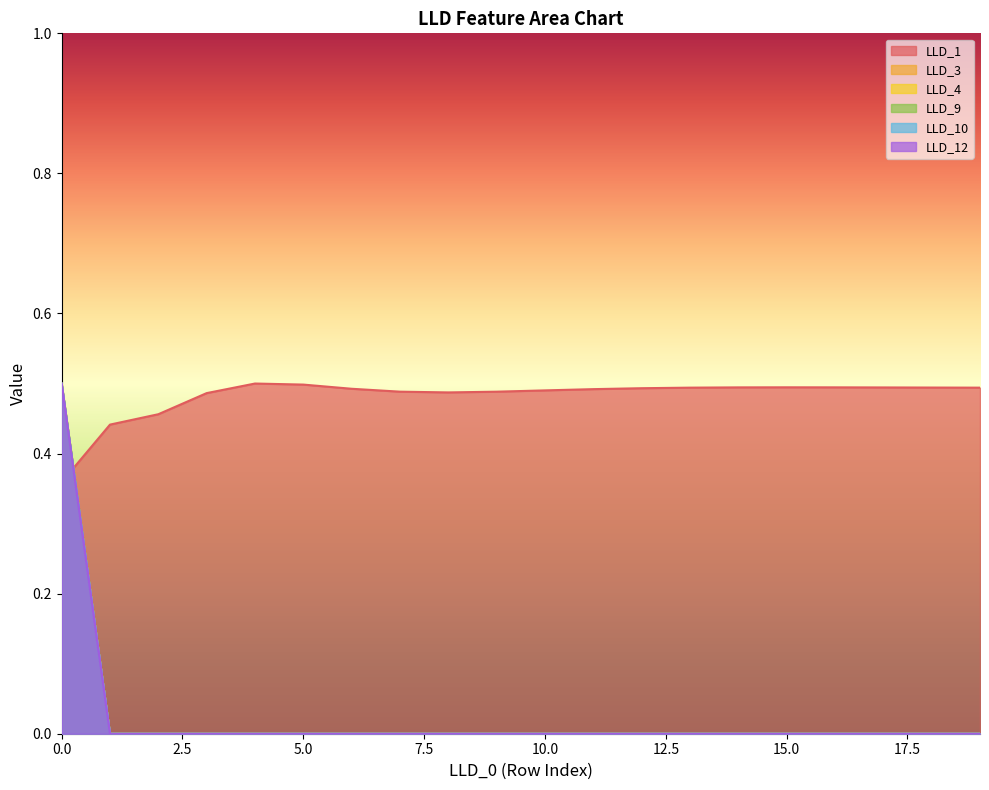

At 13, list the series in order from largest to smallest.

LLD_1, LLD_3, LLD_4, LLD_9, LLD_10, LLD_12